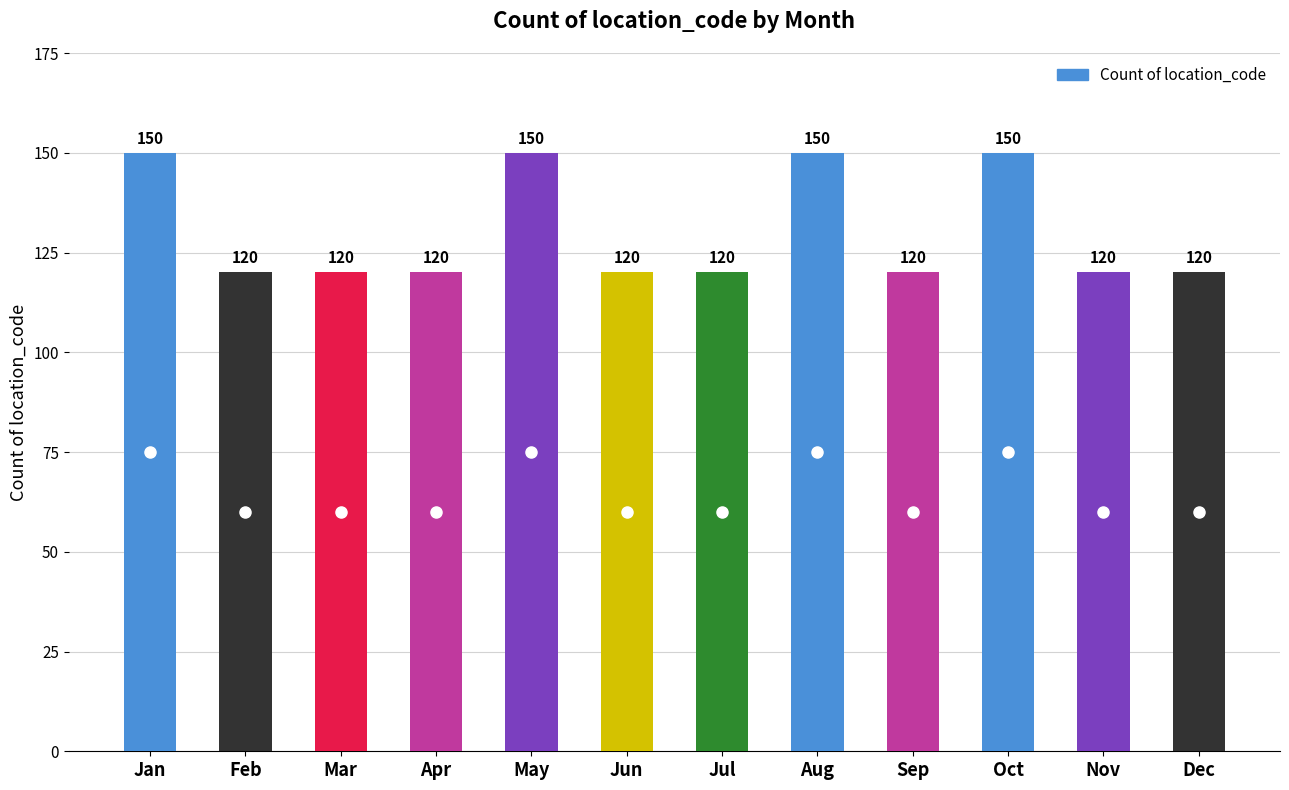

What is the difference between the second highest and minimum values?

30